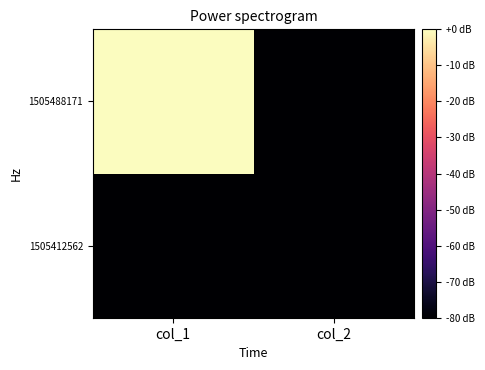

At which category is the sum across all series the highest?

col_1